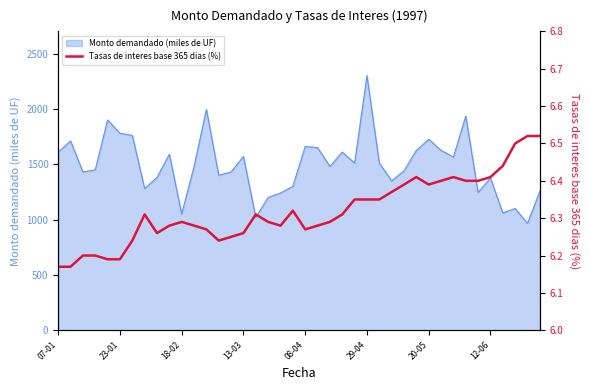

Which category has the highest value in the Monto demandado (miles de UF) series?

29-04